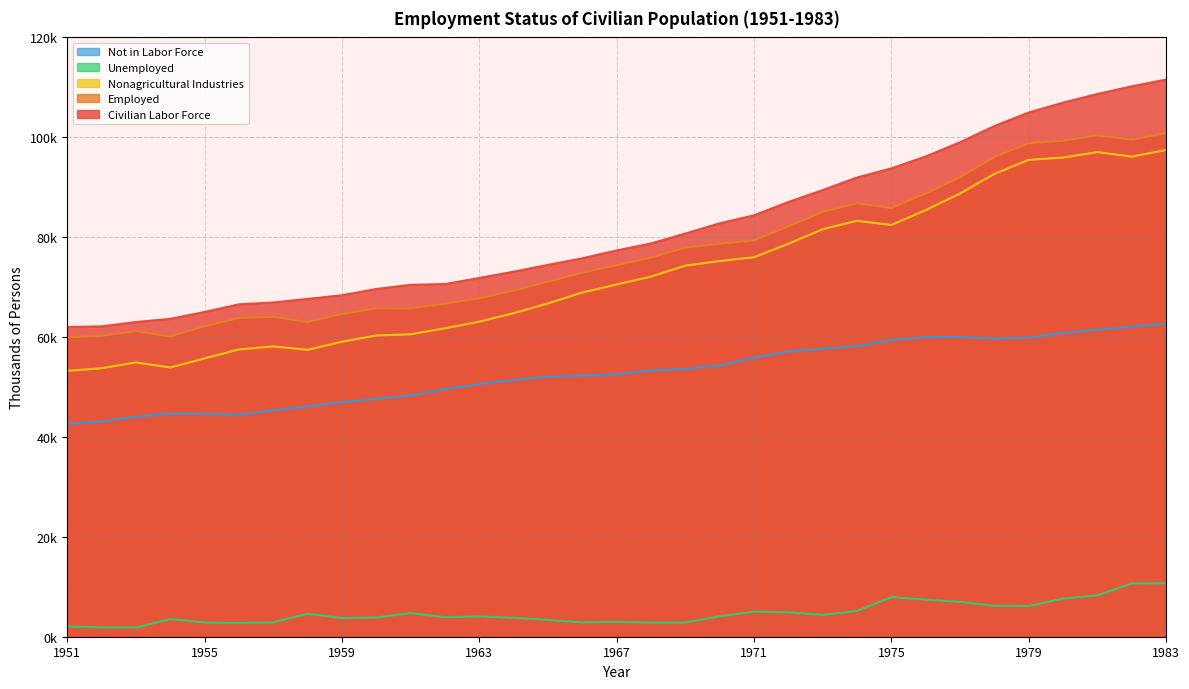

Which has a higher value, 1951 or 1959?

1959